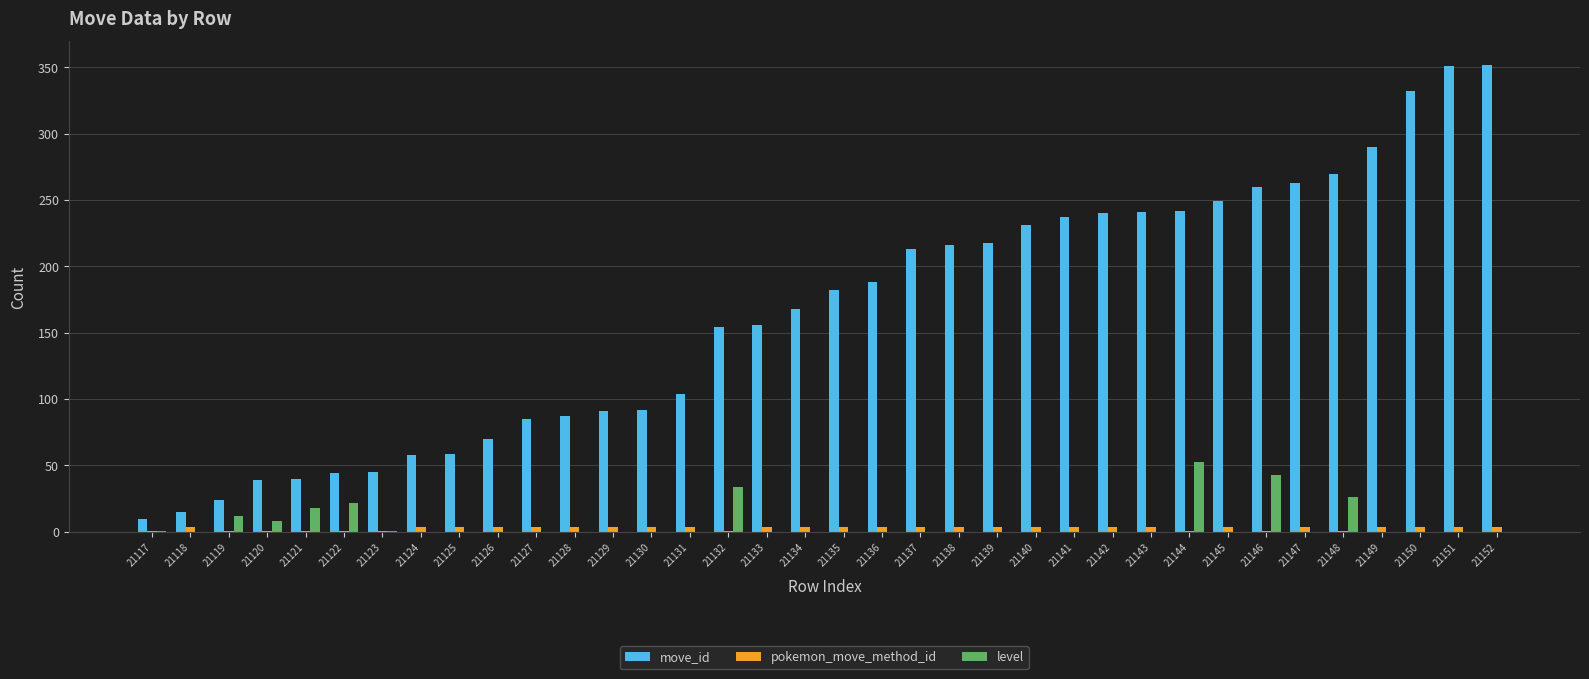

What is the sum of the pokemon_move_method_id values at 21149 and 21125?

8